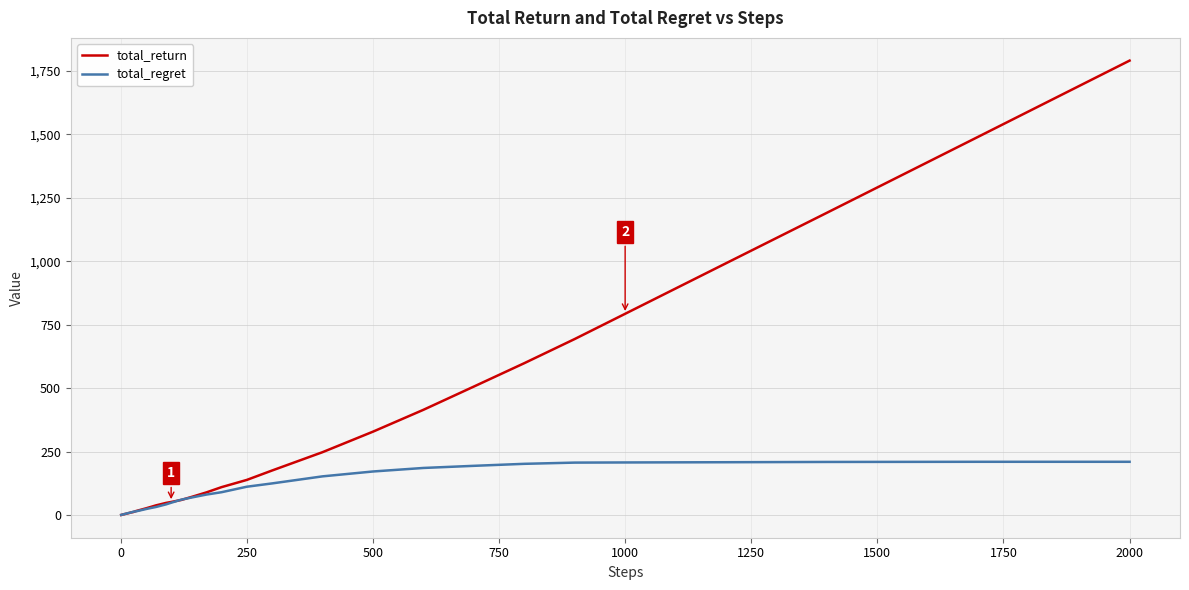

Which series has the largest total across all categories?

total_return